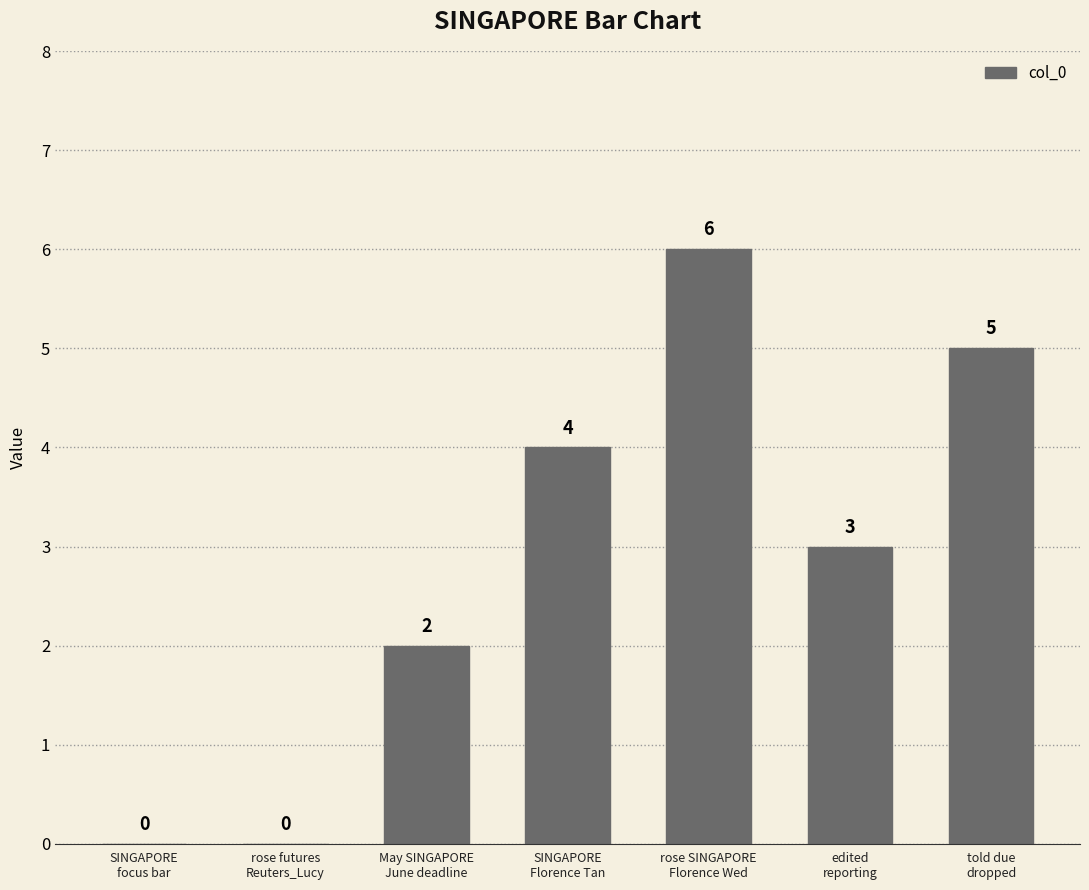

What is the maximum value shown in the chart?

6